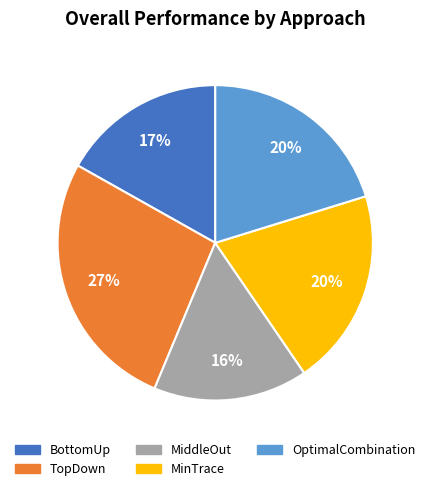

Count the number of slices in the pie.

5